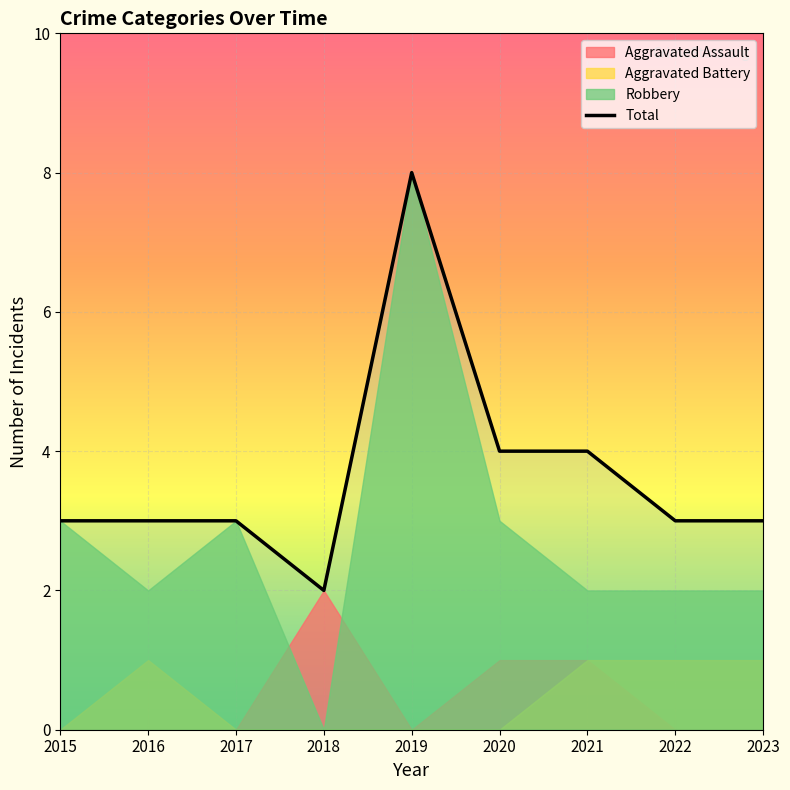

What is the maximum value shown in the chart?

8